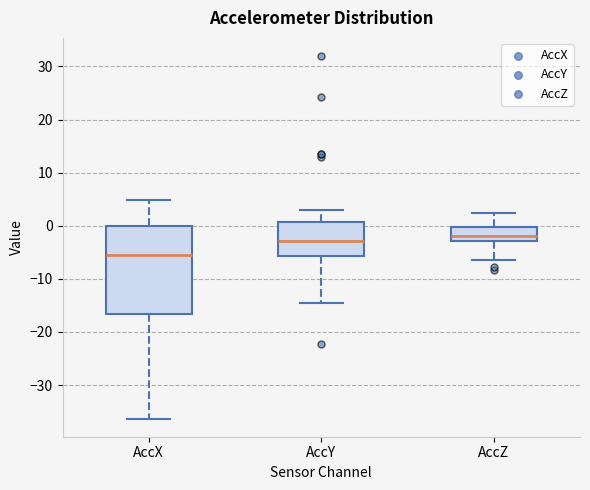

Which box's median line is the highest?

AccZ